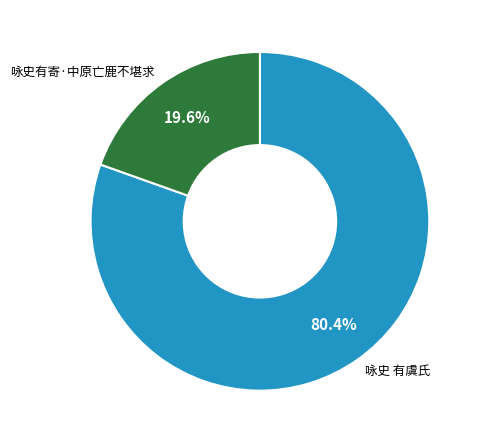

What is the ratio of the value at 咏史 有虞氏 to the value at 咏史有寄·中原亡鹿不堪求?

4.1